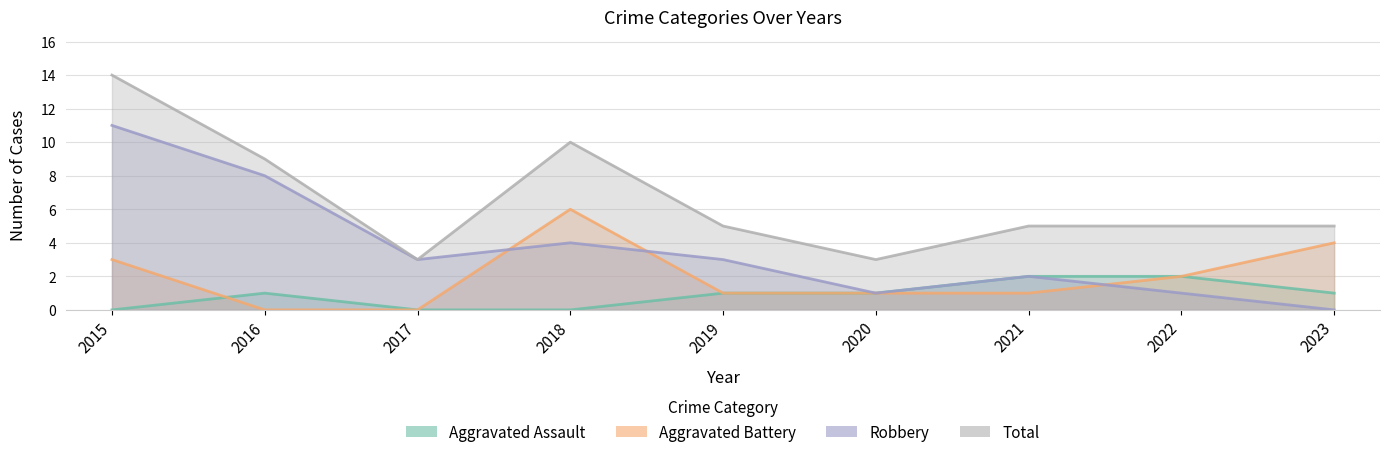

What is the difference between the maximum and minimum values in the Total series?

11